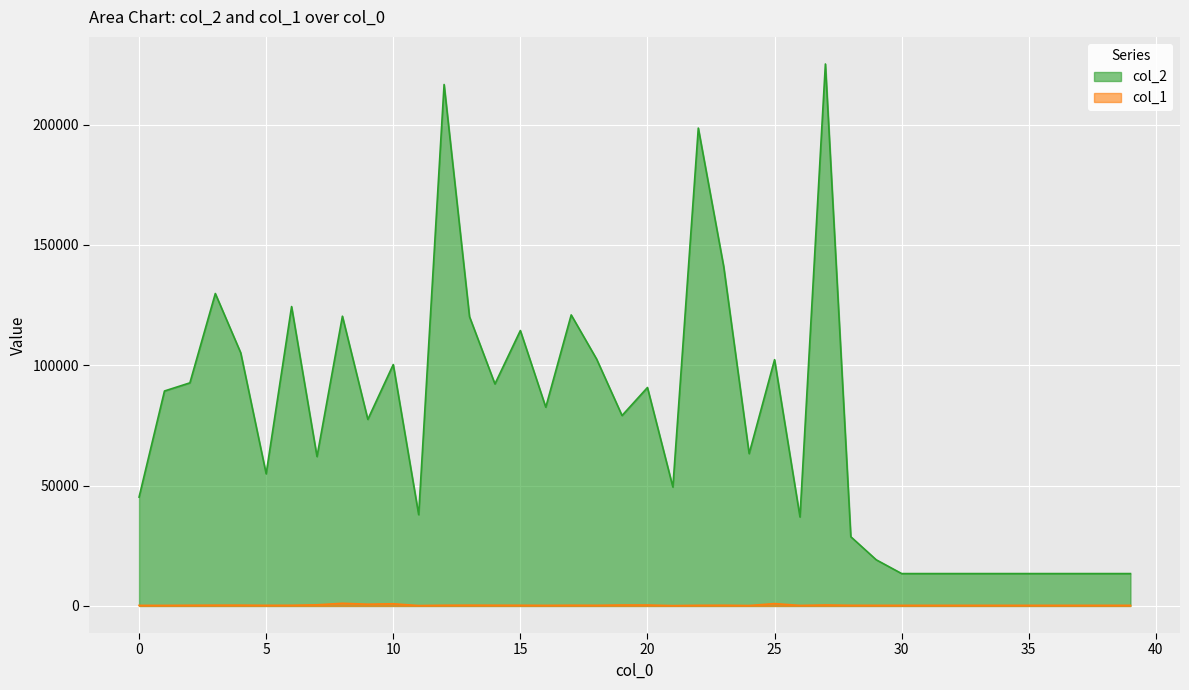

What is the average value of the col_2 series?

76443